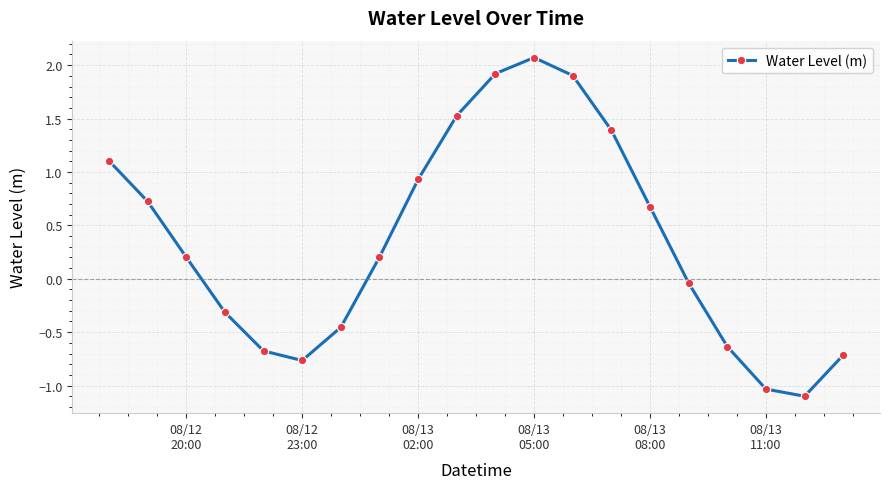

How many interior local peaks (higher than both neighbors) does the data have?

1